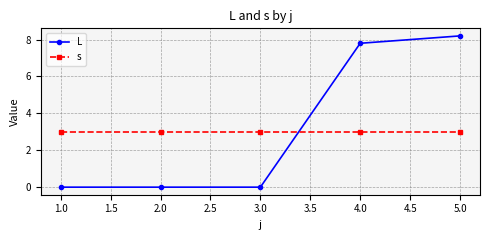

Does the chart have visible grid lines?

Yes